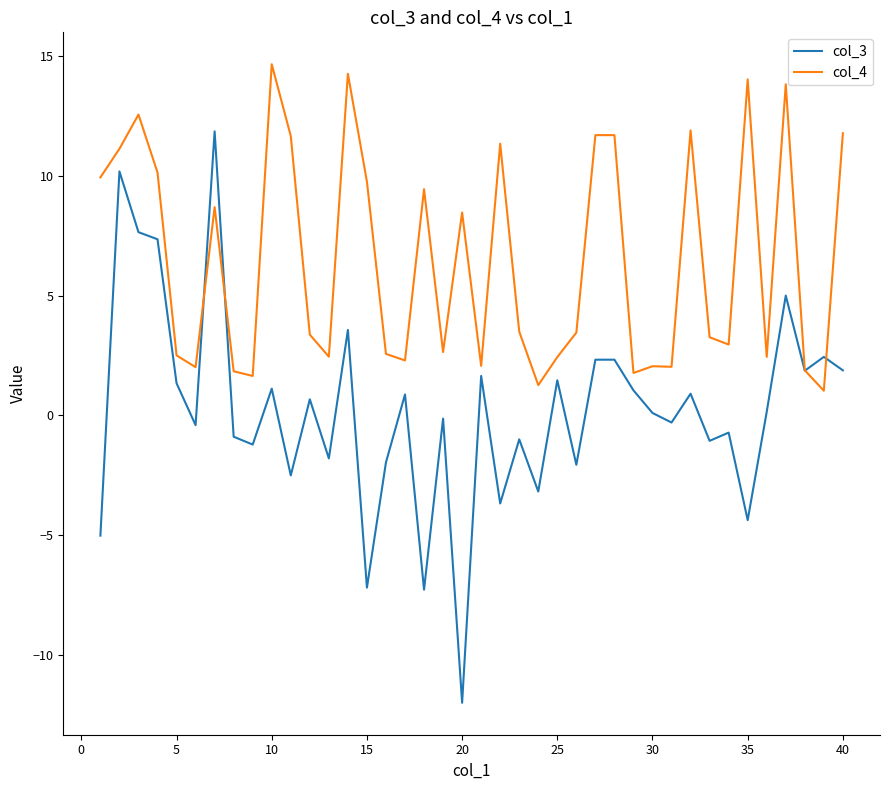

List the series in order of their overall mean, lowest first.

col_3, col_4